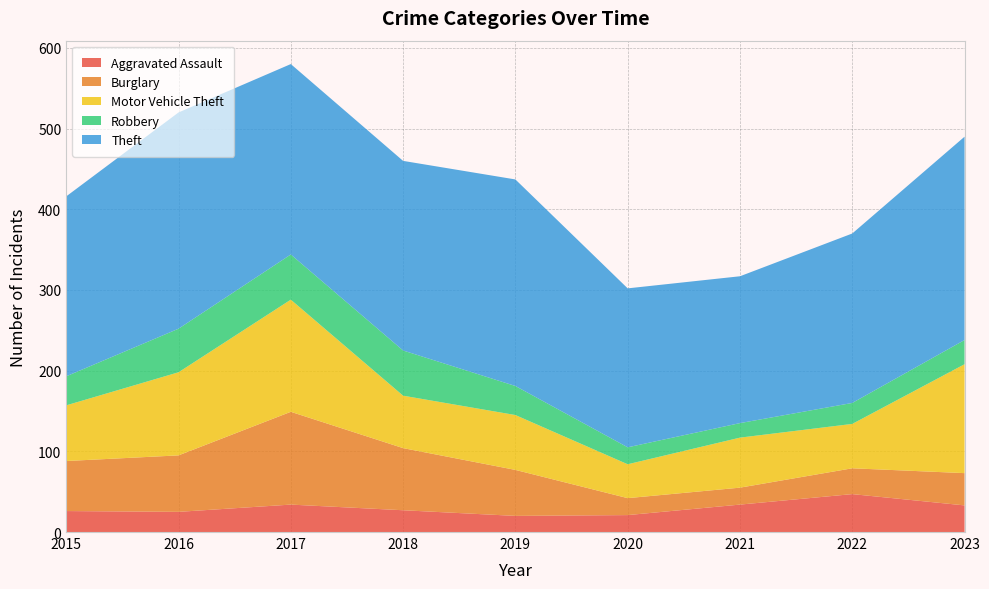

Reading left to right, transcribe all the data shown in this chart.

Aggravated Assault: 2015=26	2016=25	2017=34	2018=27	2019=20	2020=21	2021=34	2022=47	2023=33
Burglary: 2015=62	2016=70	2017=115	2018=77	2019=57	2020=21	2021=21	2022=32	2023=40
Motor Vehicle Theft: 2015=69	2016=103	2017=139	2018=65	2019=68	2020=42	2021=62	2022=55	2023=135
Robbery: 2015=36	2016=54	2017=56	2018=56	2019=36	2020=21	2021=18	2022=26	2023=30
Theft: 2015=223	2016=268	2017=236	2018=235	2019=256	2020=197	2021=182	2022=210	2023=252